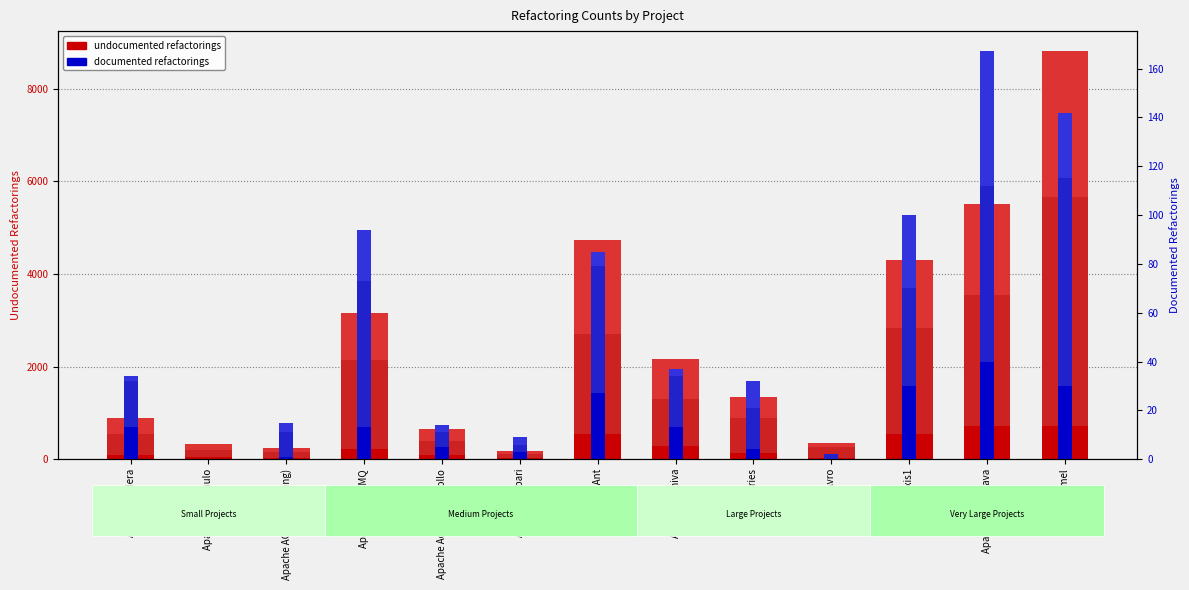

Reading left to right, list all the values displayed in this chart.

undocumented refactorings decreasing cc: 92	38	20	221	97	22	540	276	136	28	547	724	706
undocumented refactorings increasing cc: 450	164	132	1910	300	90	2164	1028	749	225	2284	2818	4951
undocumented refactorings equalizing cc: 352	122	79	1022	247	65	2029	859	460	88	1460	1973	3145
documented refactorings decreasing cc: 13	0	1	13	5	3	27	13	4	0	30	40	30
documented refactorings increasing cc: 19	0	10	60	6	3	52	21	17	2	40	72	85
documented refactorings equalizing cc: 2	0	4	21	3	3	6	3	11	0	30	55	27